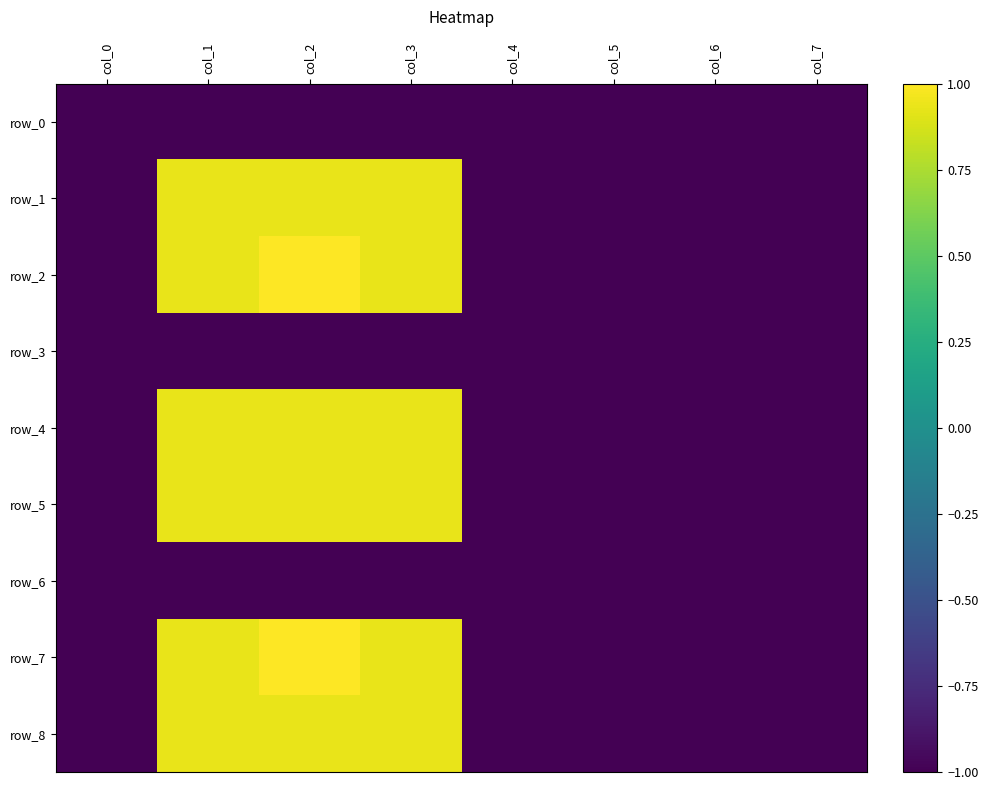

True or false: row_4 has a value of 1.4 at col_3.

False